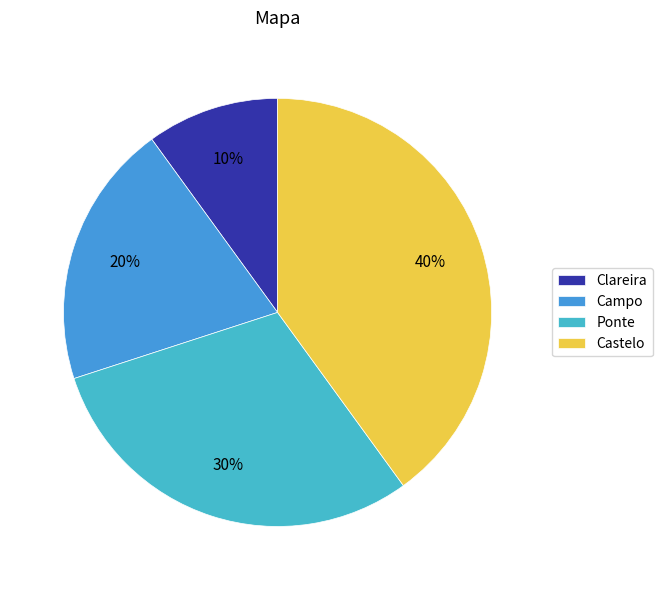

Is it true that Ponte is 30% of the pie?

True